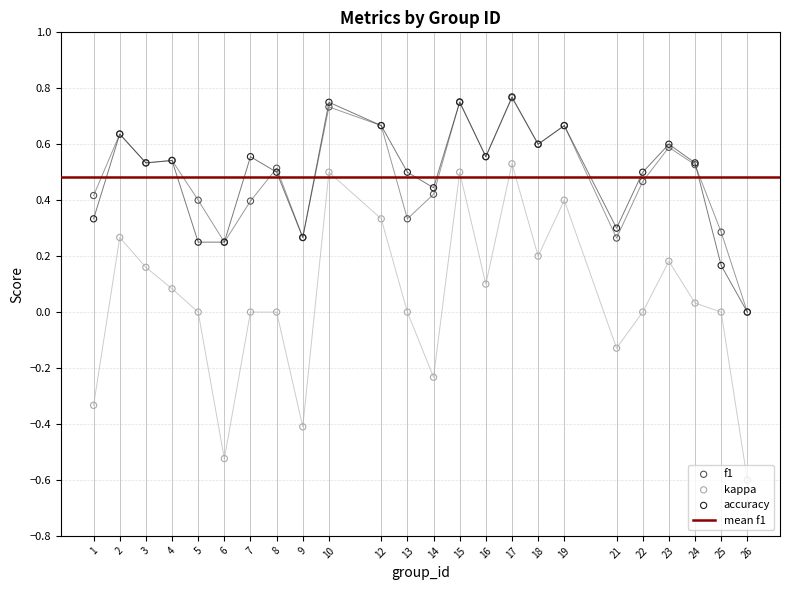

Which series has the largest total across all categories?

accuracy